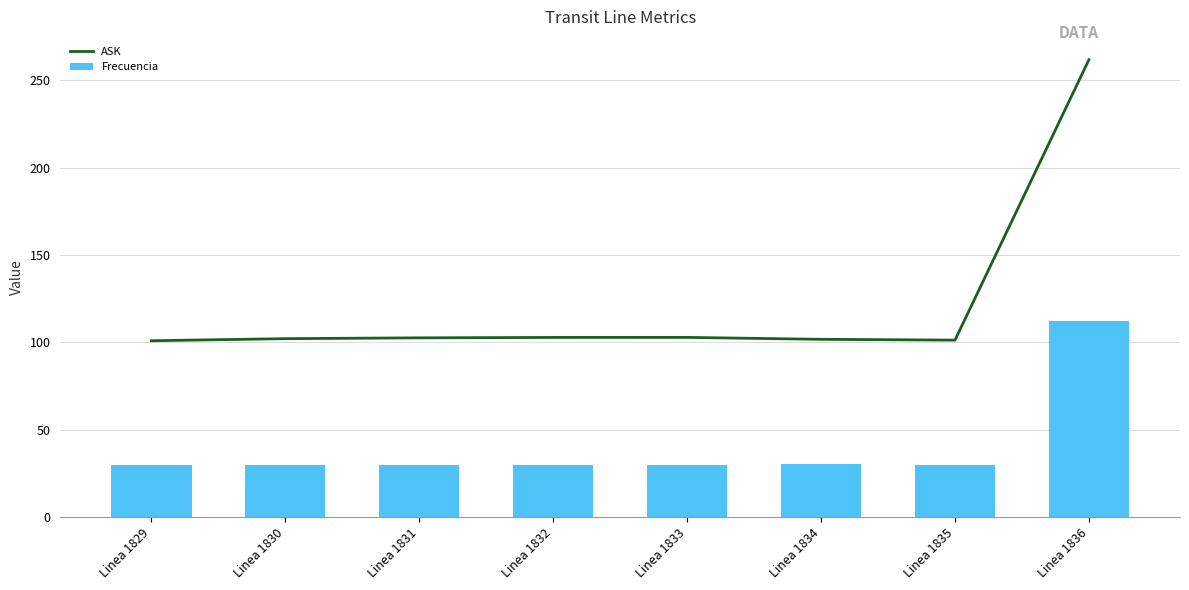

What is the highest value of the Frecuencia series?

112.3